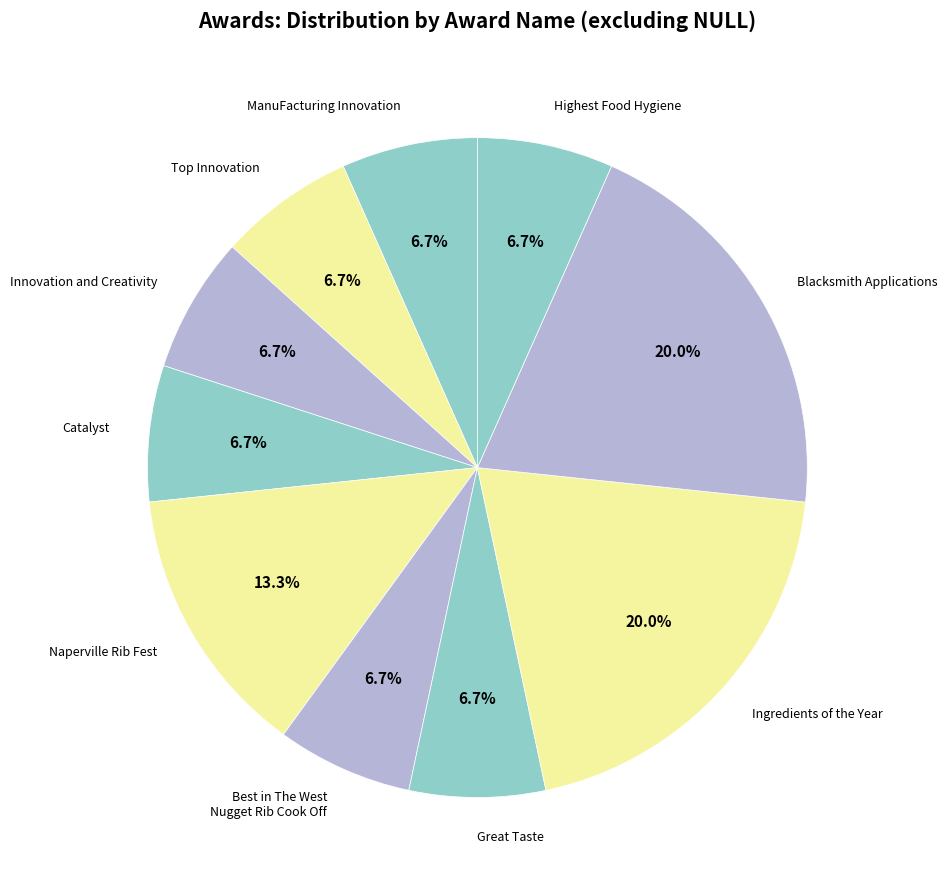

To the nearest percent, what portion does Naperville Rib Fest represent?

13%